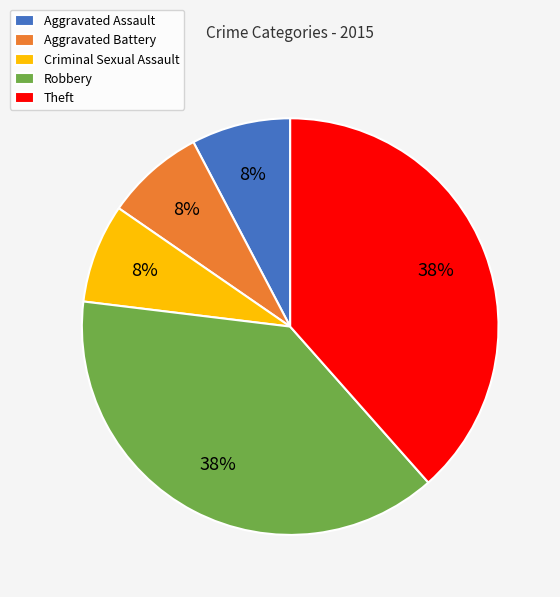

Is it true that Criminal Sexual Assault is 20% of the pie?

False